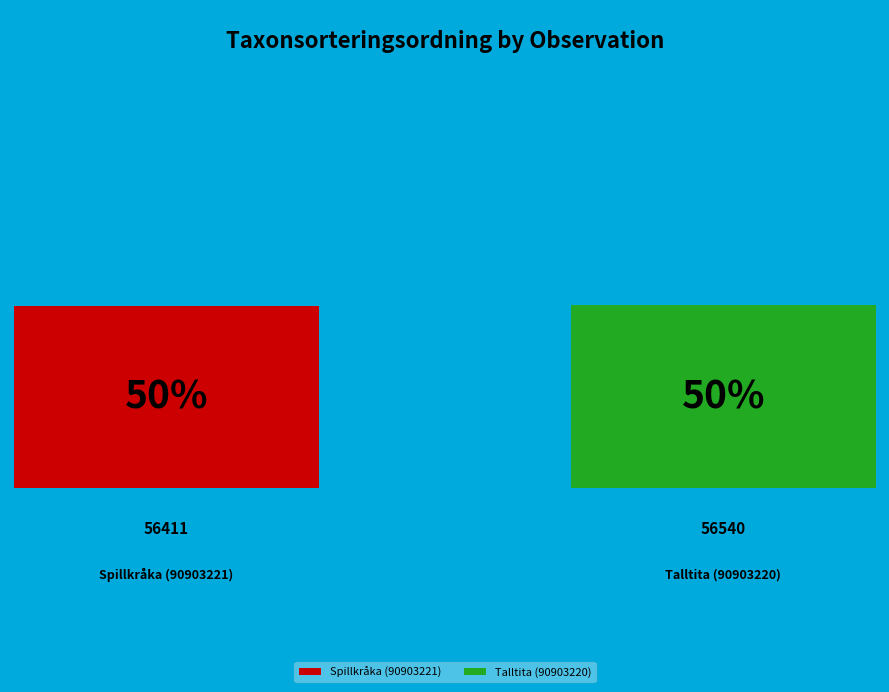

Does 90903221 account for over 50% of the chart?

No